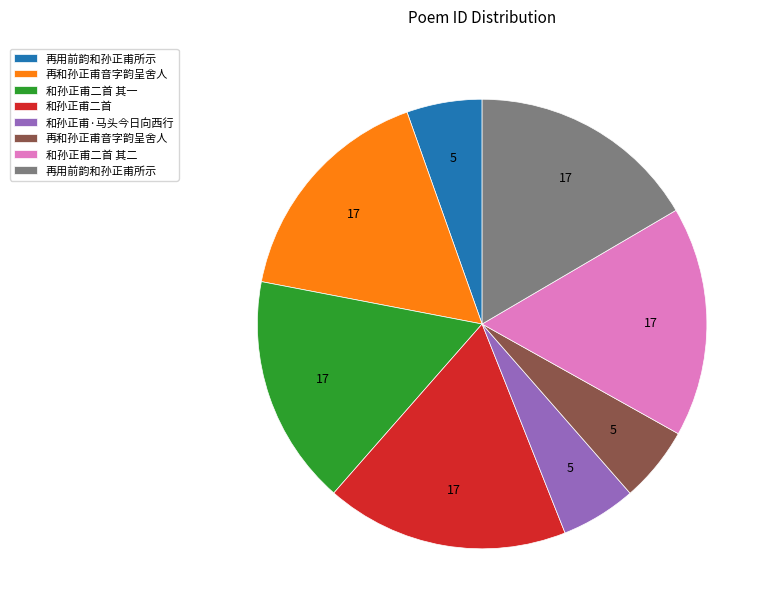

Is there a majority slice in this chart?

No